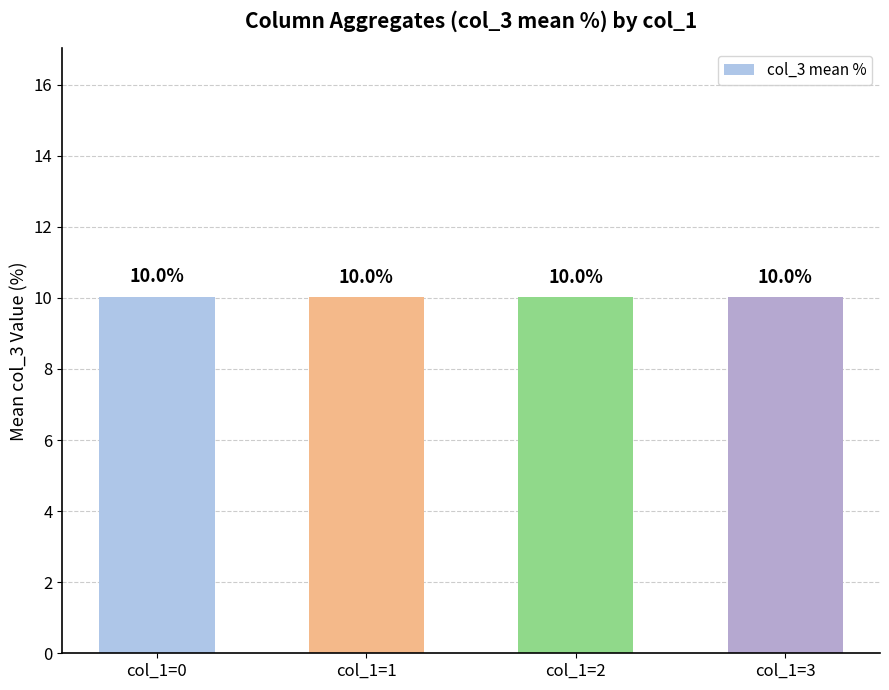

What is the sum of the values at col_1=0 and col_1=2?

20.0